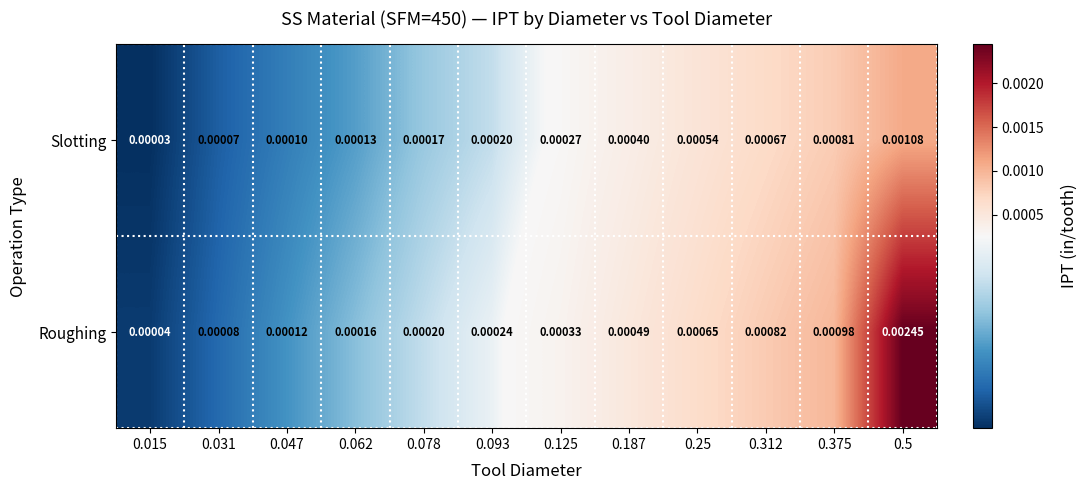

Is the value of Slotting at 0.25 greater than the value of Roughing at 0.25?

No